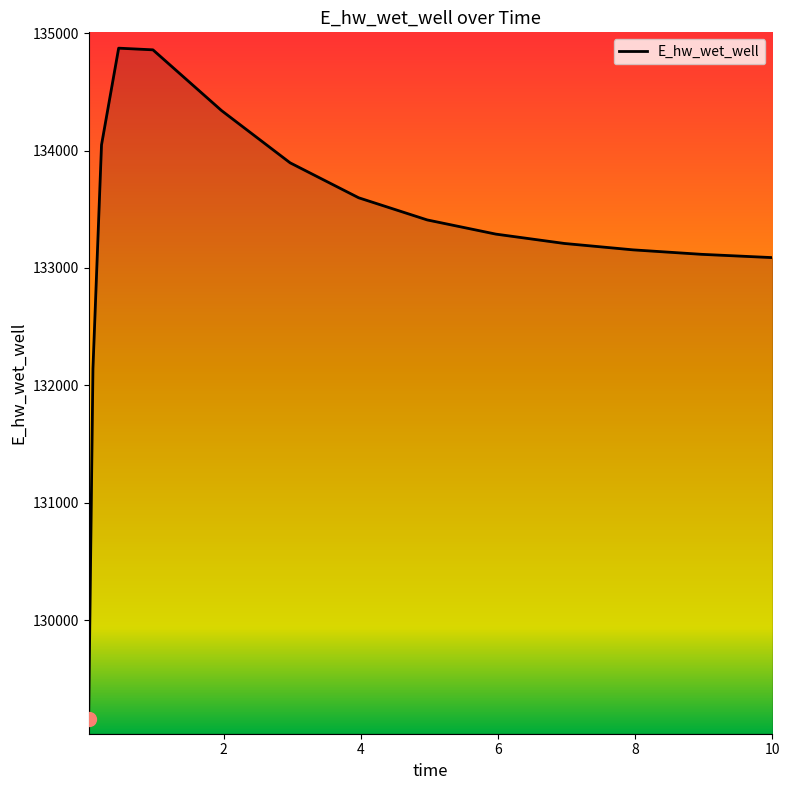

What is the difference between the maximum and minimum values?

5710.9